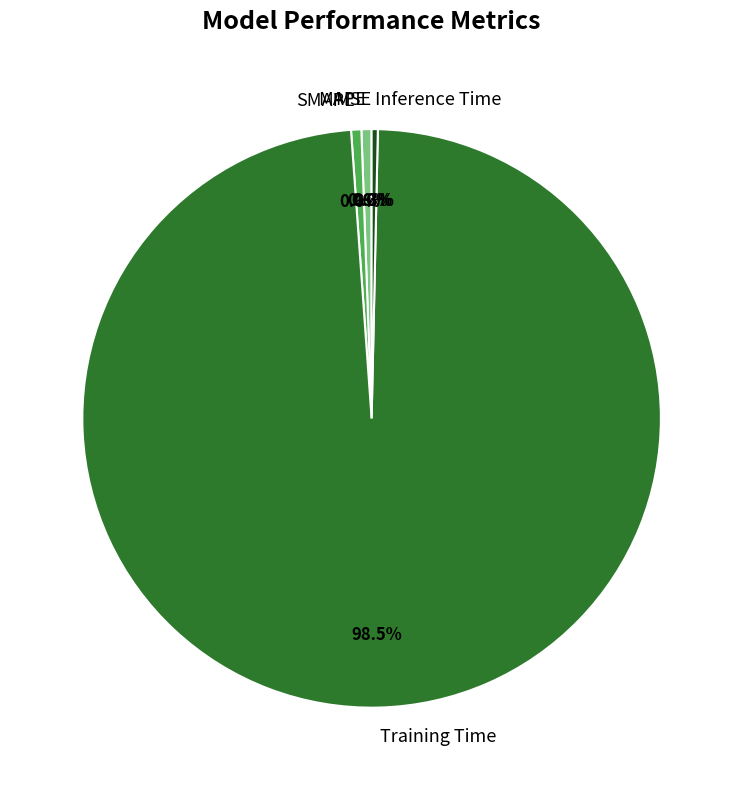

To the nearest percent, what portion does MAPE represent?

1%